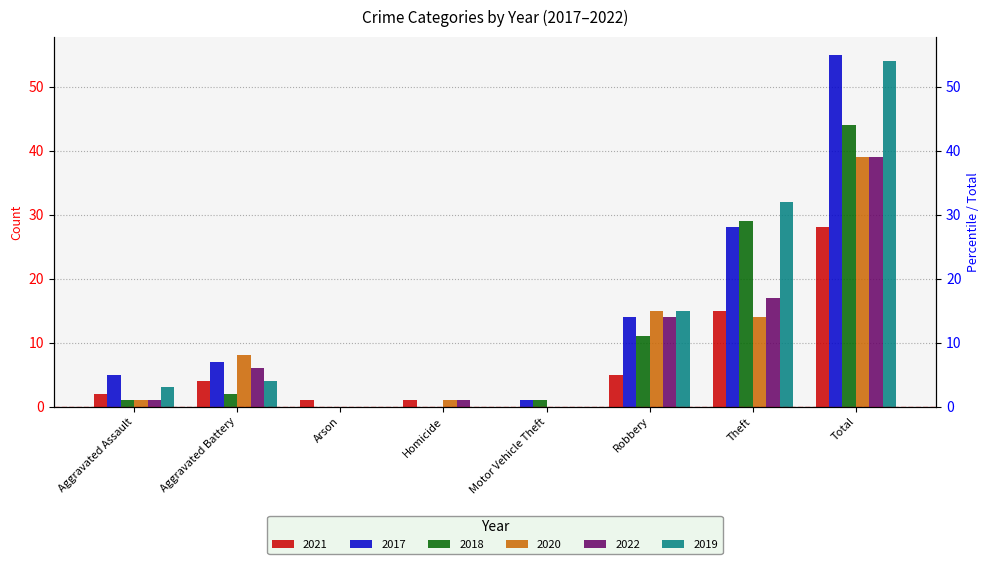

Does the chart contain stacked bars?

No